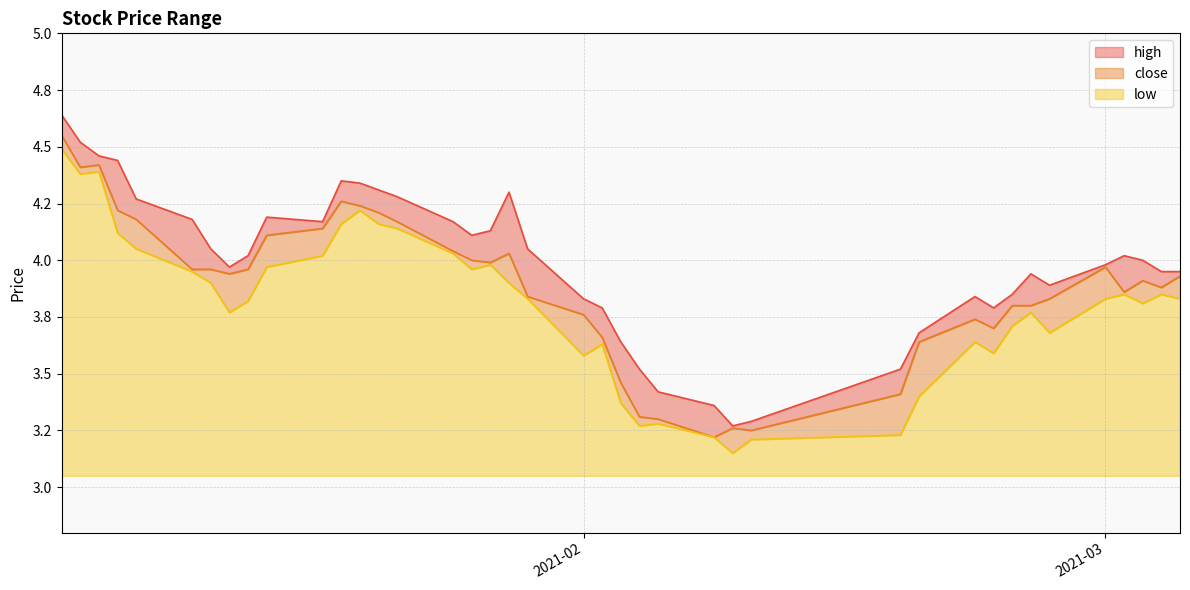

What is the sum of all high values?

159.5